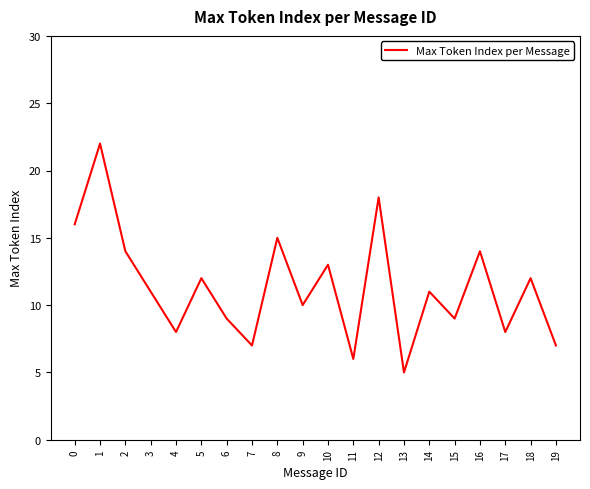

What is the approximate value at 16, to the nearest 5?

15